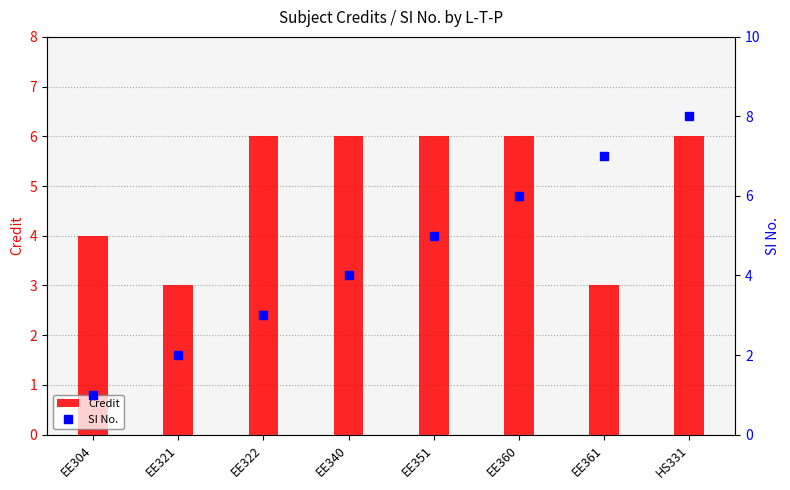

How many SI No. values are between 3 and 7?

5